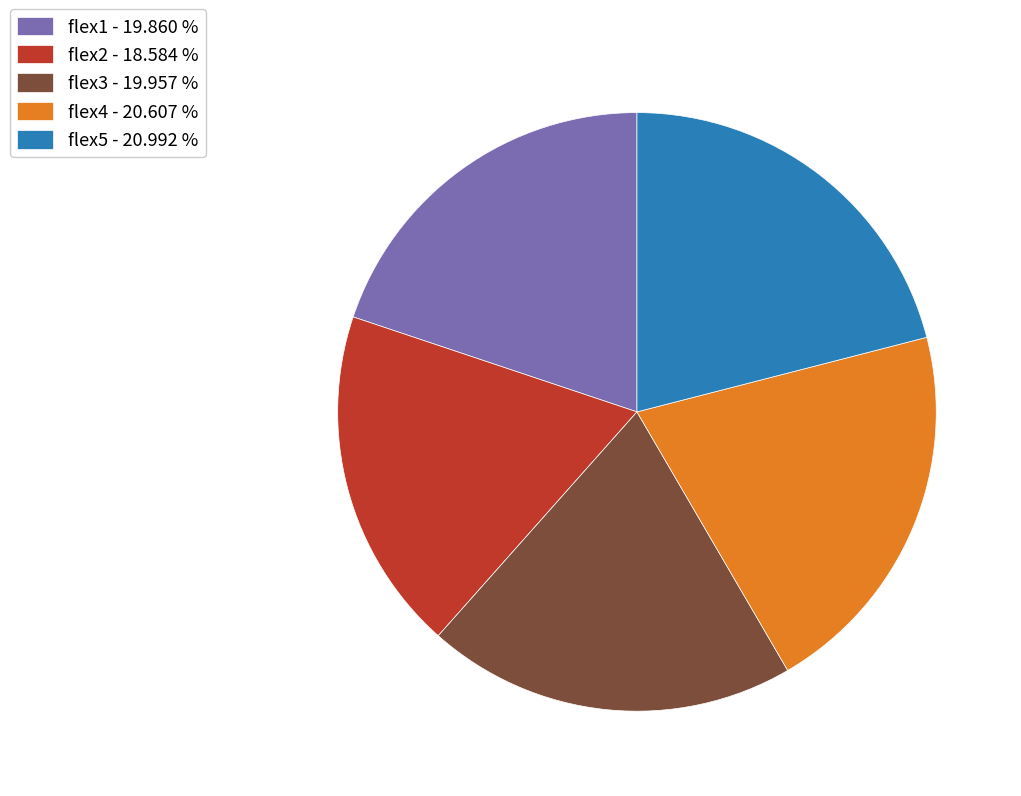

Count the number of slices in the pie.

5